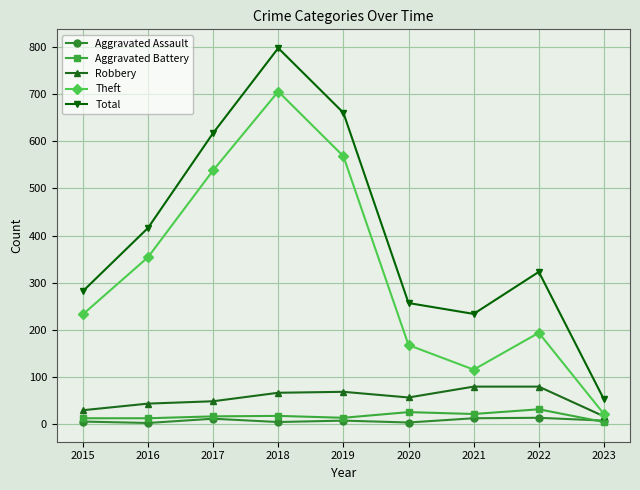

What are all the series names shown in the legend?

Aggravated Assault, Aggravated Battery, Robbery, Theft, Total